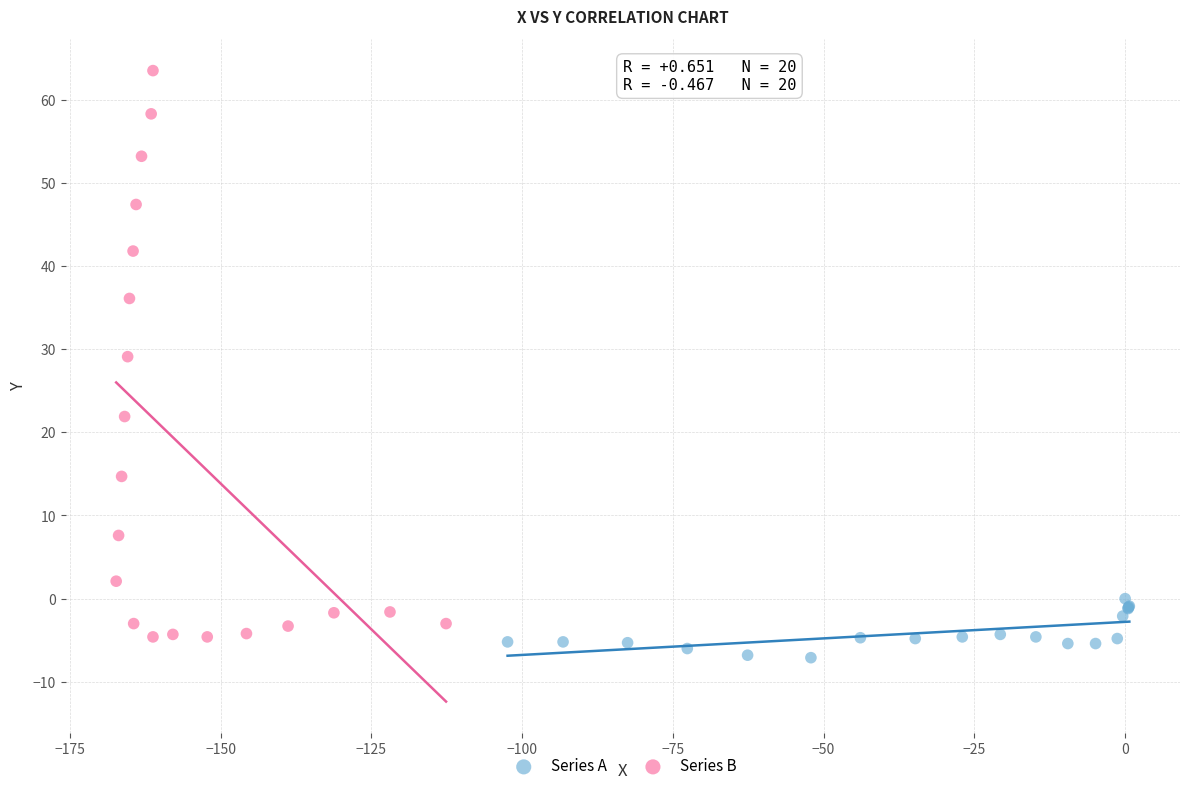

Which series contains the lowest Y value?

Series A